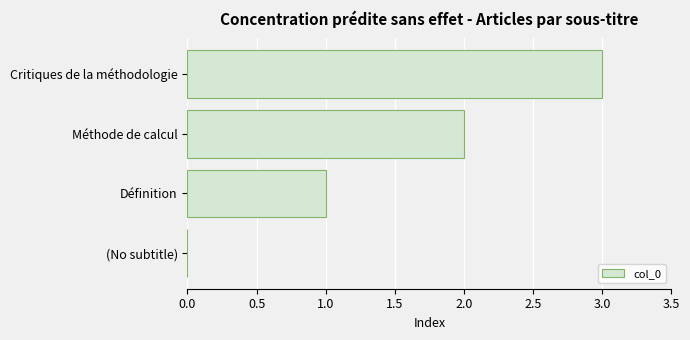

What is the sum of all values?

6